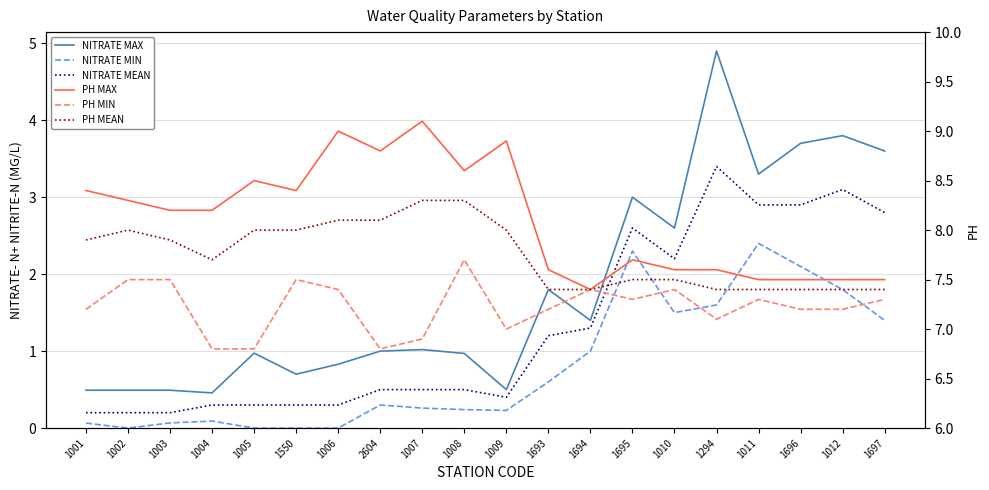

True or false: PH MEAN and PH MIN intersect in this chart.

False